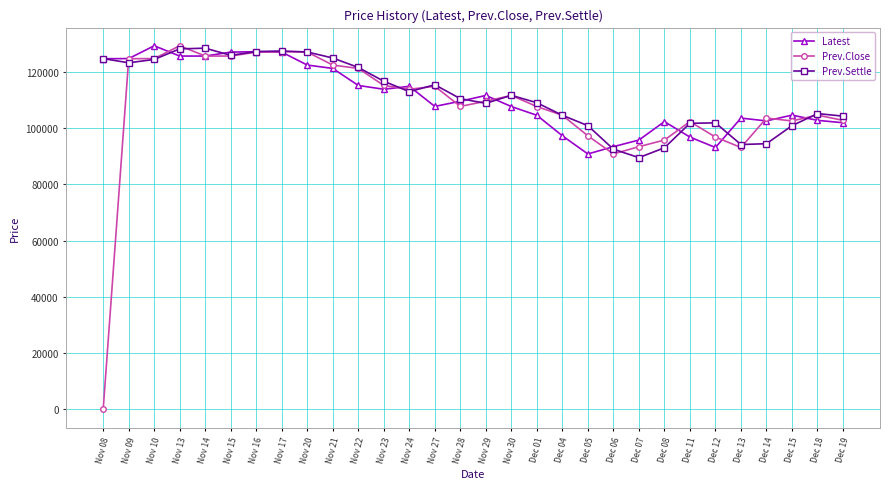

What is the label of the 11th point from the left?

Nov 22